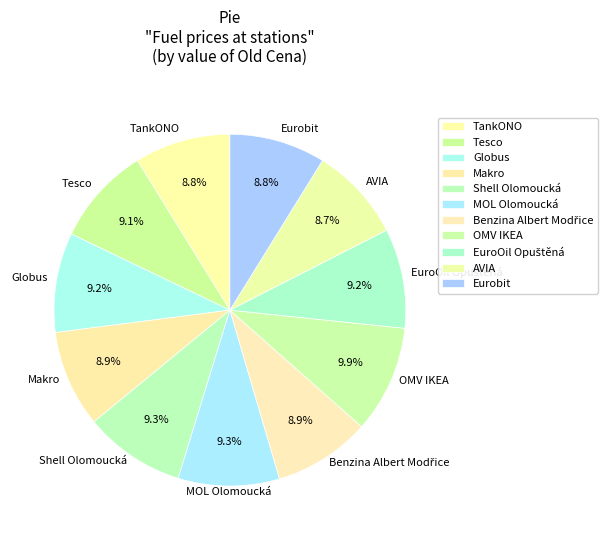

Do Makro and Eurobit together represent more than half of the pie?

No